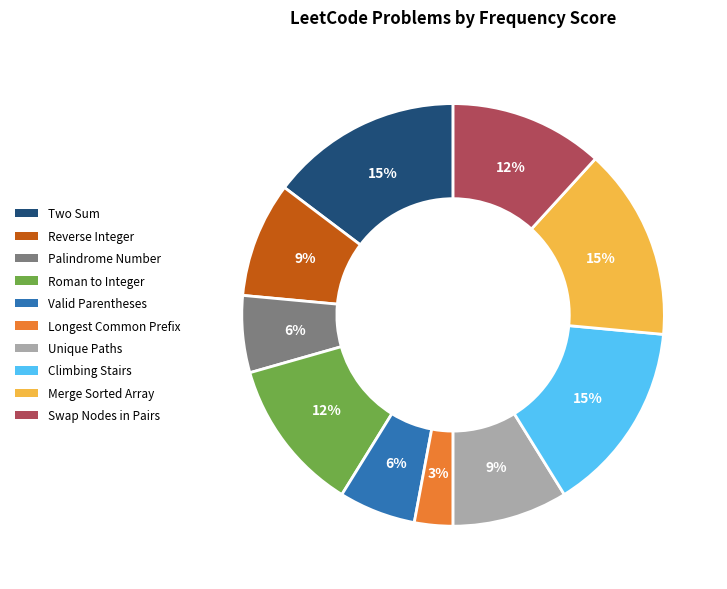

To the nearest percent, what is the combined percentage of Longest Common Prefix and Valid Parentheses?

9%